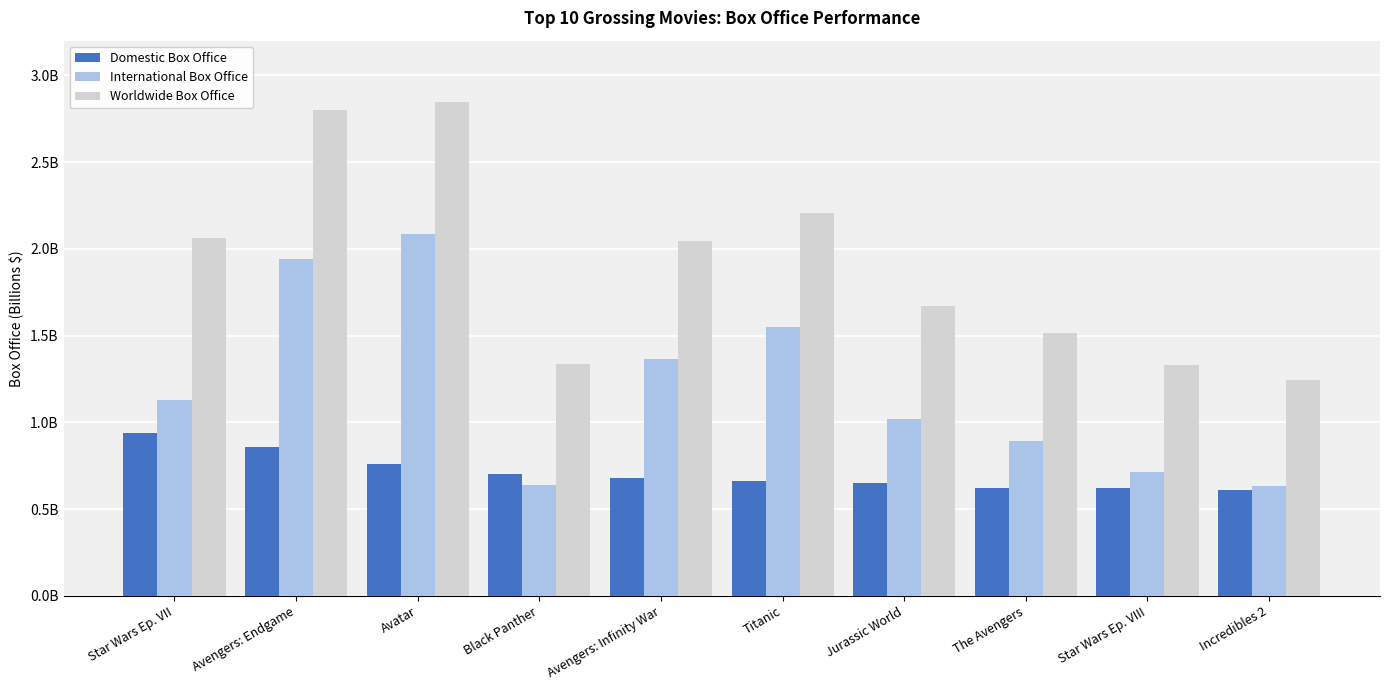

Does the chart contain stacked bars?

No